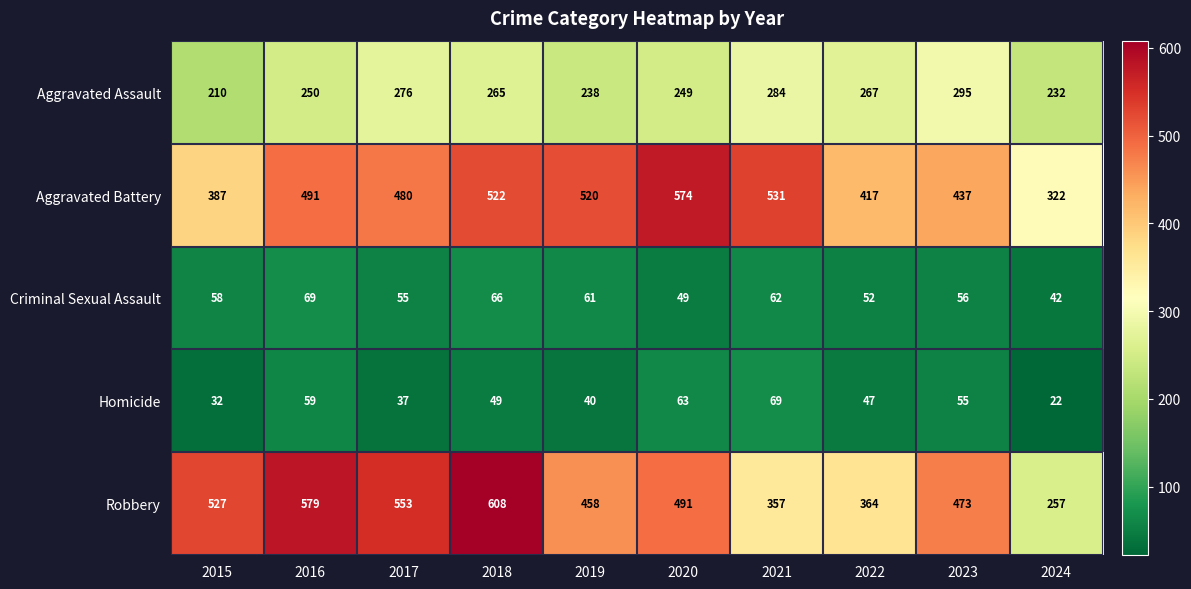

Which label corresponds to the smallest value in the chart?

2024